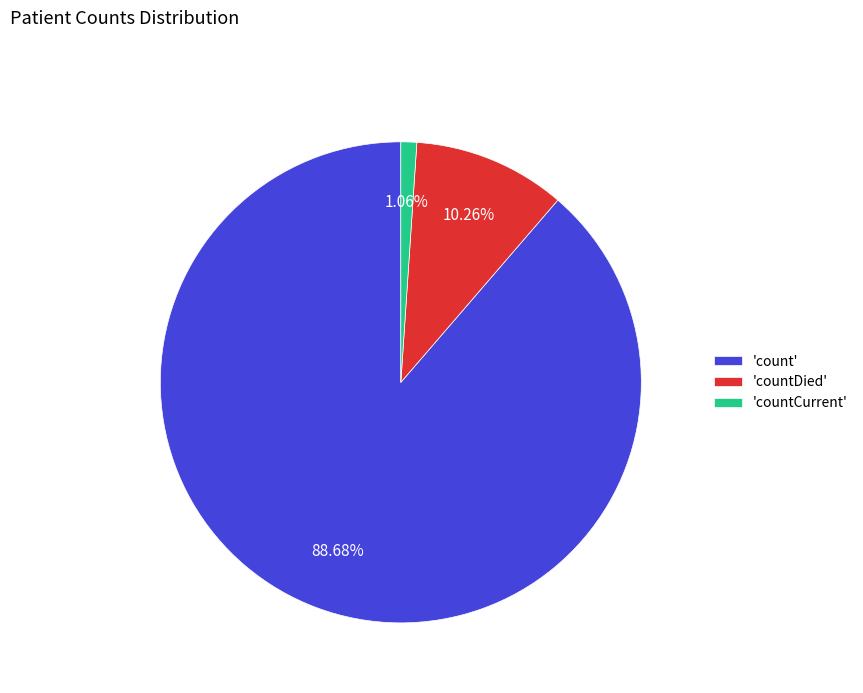

Is there any slice that represents more than half of the pie?

Yes